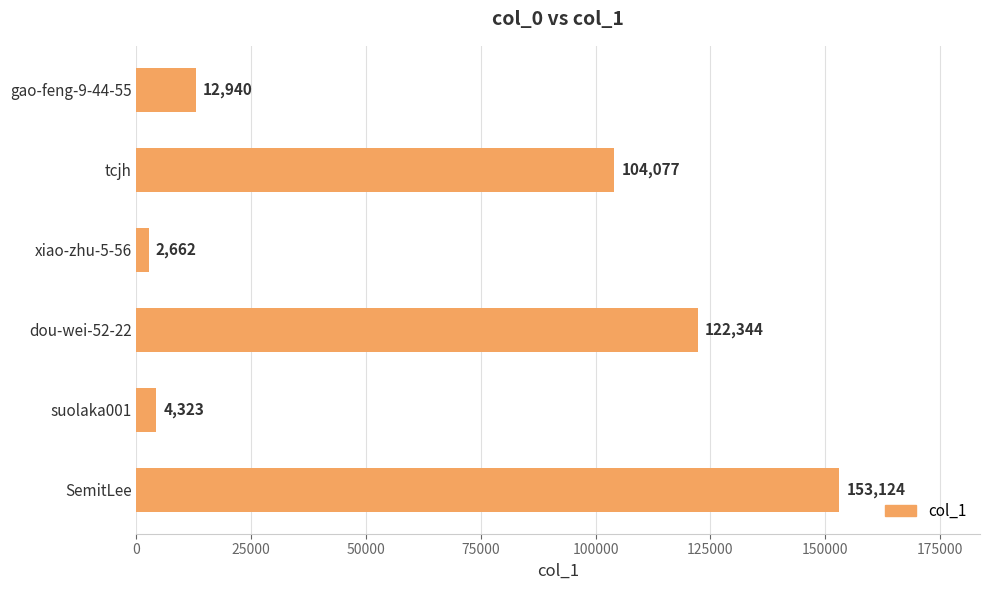

At which category does the chart reach its peak across all series?

SemitLee